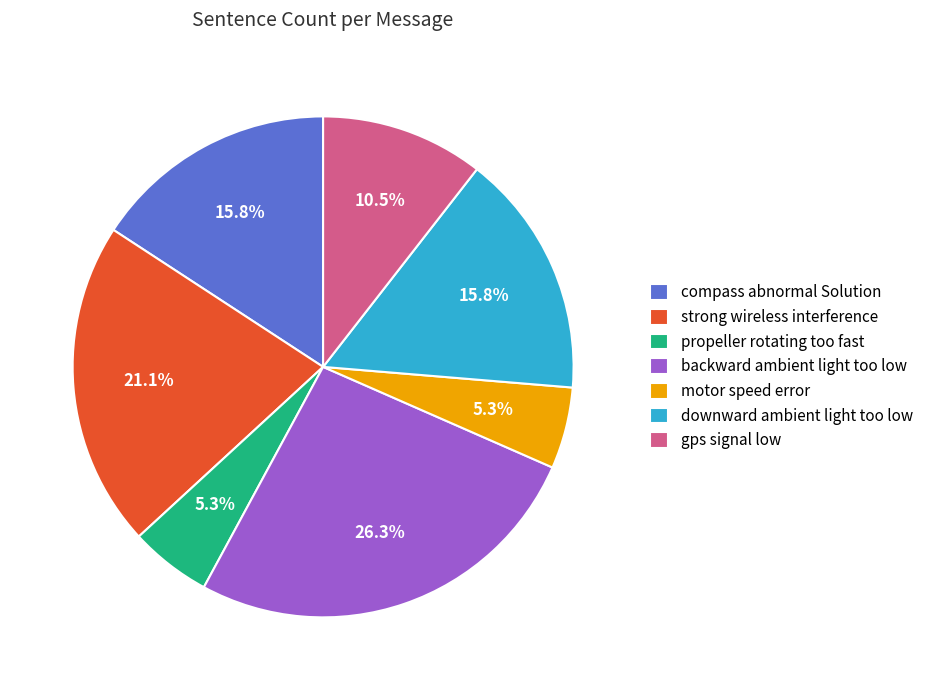

How many slices are in this pie chart?

7